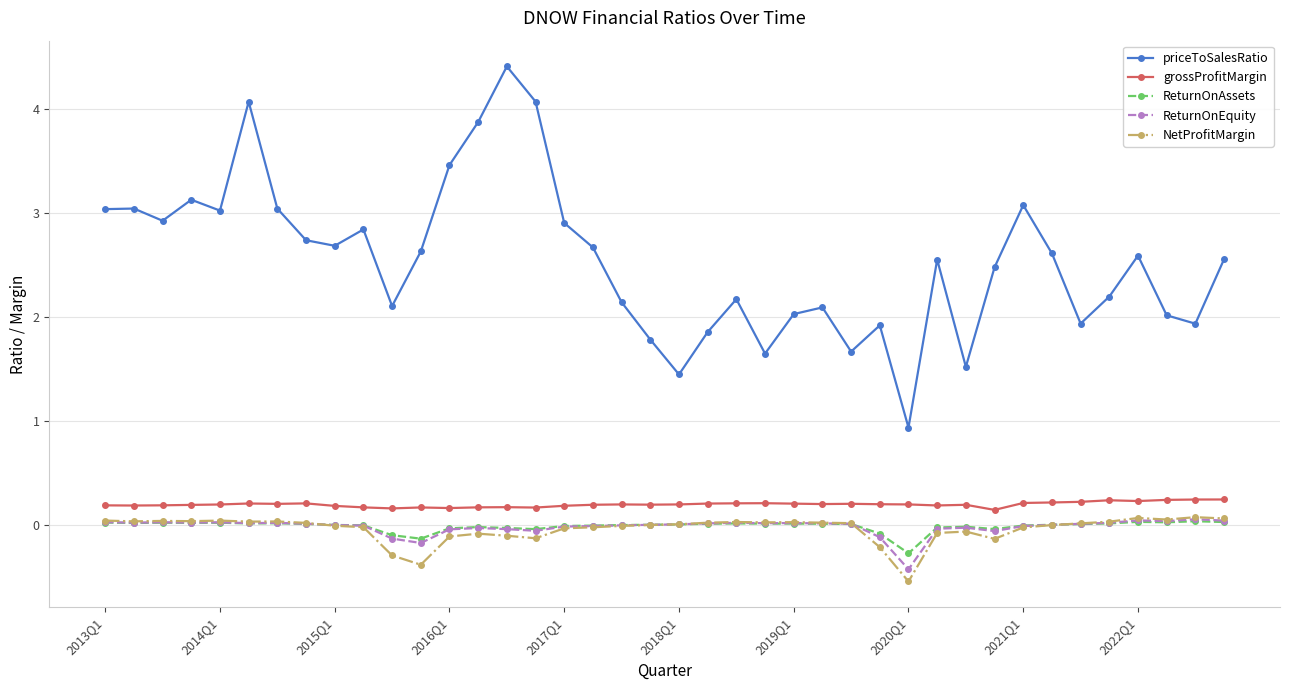

Which series has the largest range (max minus min)?

priceToSalesRatio